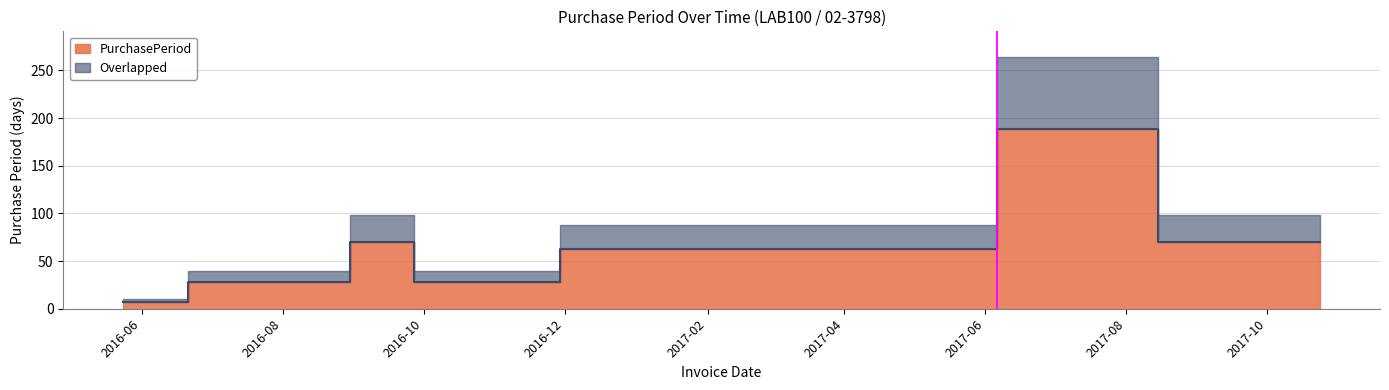

At which category does the chart reach its minimum across all series?

2016-05-24